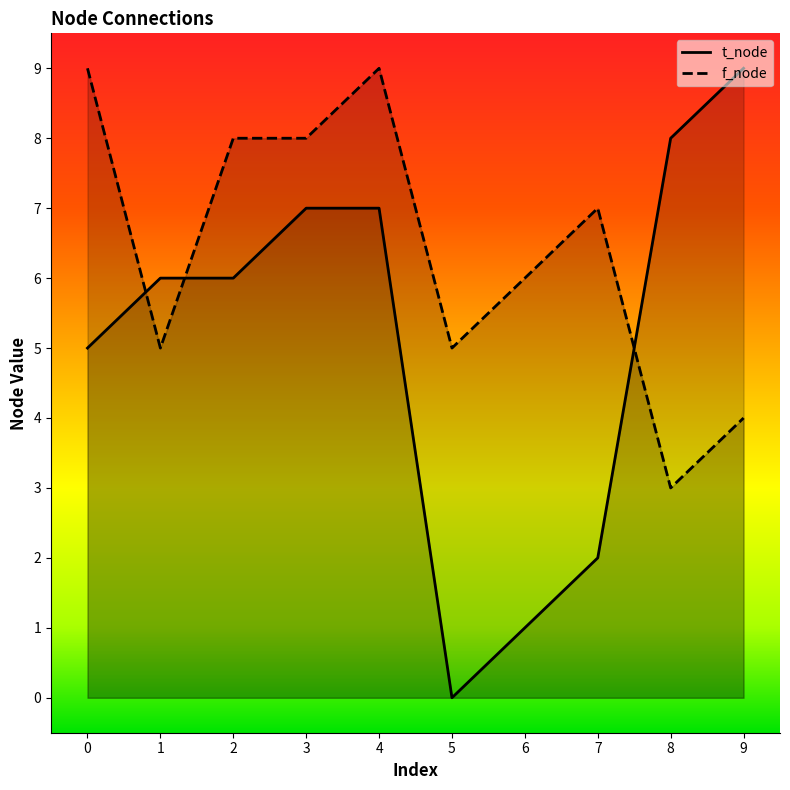

List the series in order of their overall mean, lowest first.

t_node, f_node